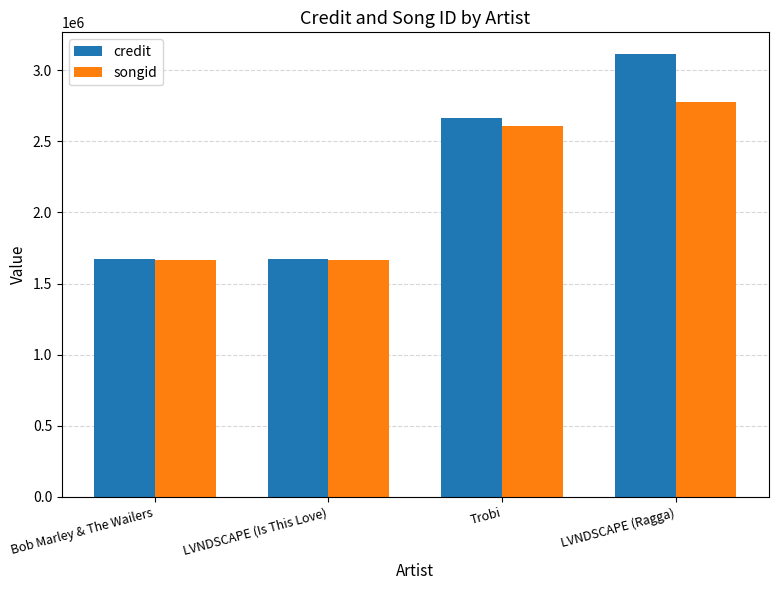

At which category is the sum across all series the highest?

LVNDSCAPE (Ragga)